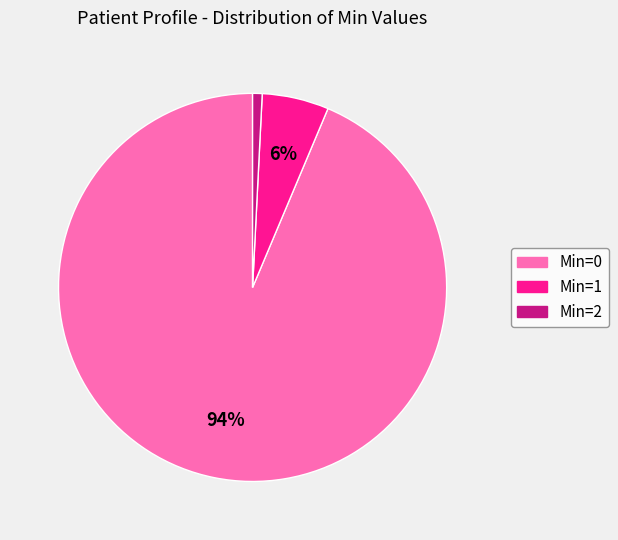

Which category accounts for the majority?

Min=0